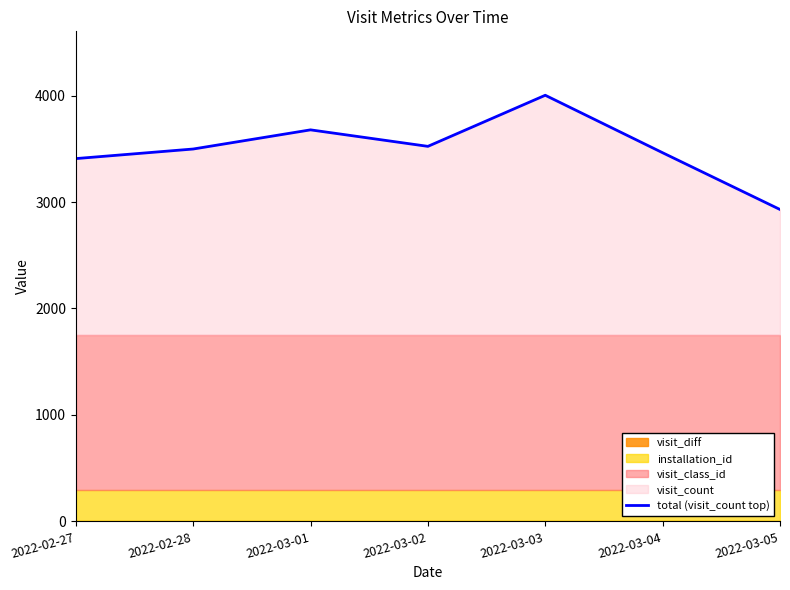

What is the difference between the values at 2022-03-01 and 2022-02-28?

180